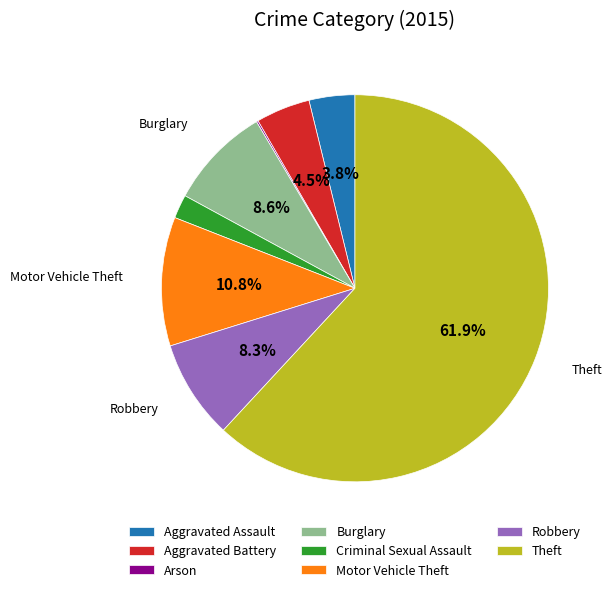

To the nearest percent, what is the average slice percentage?

12%